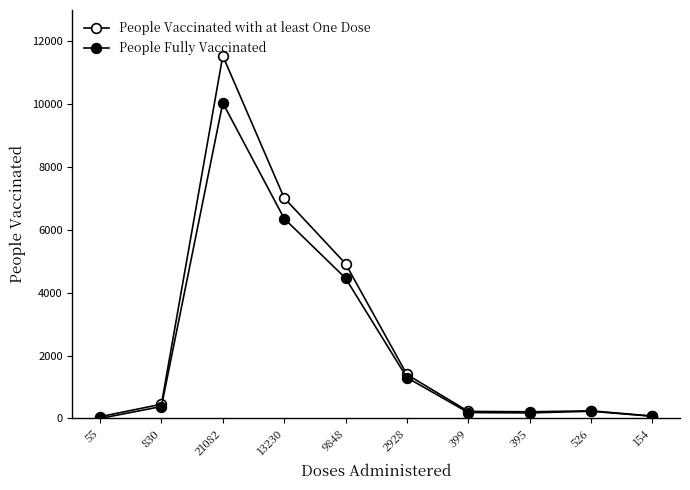

List the labels in order of People Fully Vaccinated value, largest first.

21082, 13230, 9848, 2928, 830, 526, 399, 395, 154, 55